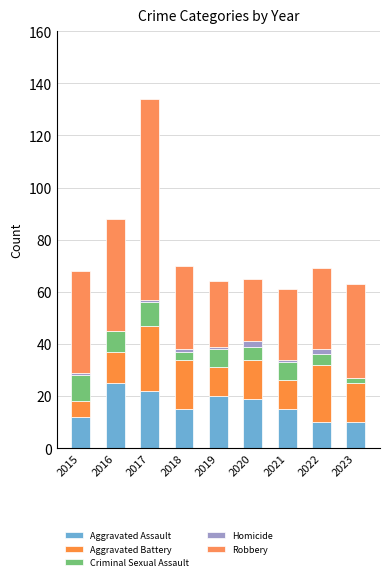

Are the bars grouped side by side (vs. stacked)?

No